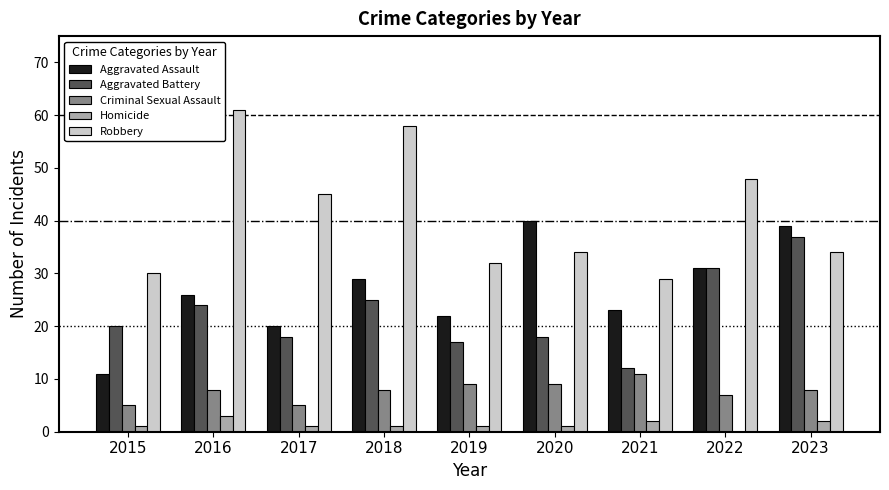

Is it true that Criminal Sexual Assault equals 5 at 2023?

False